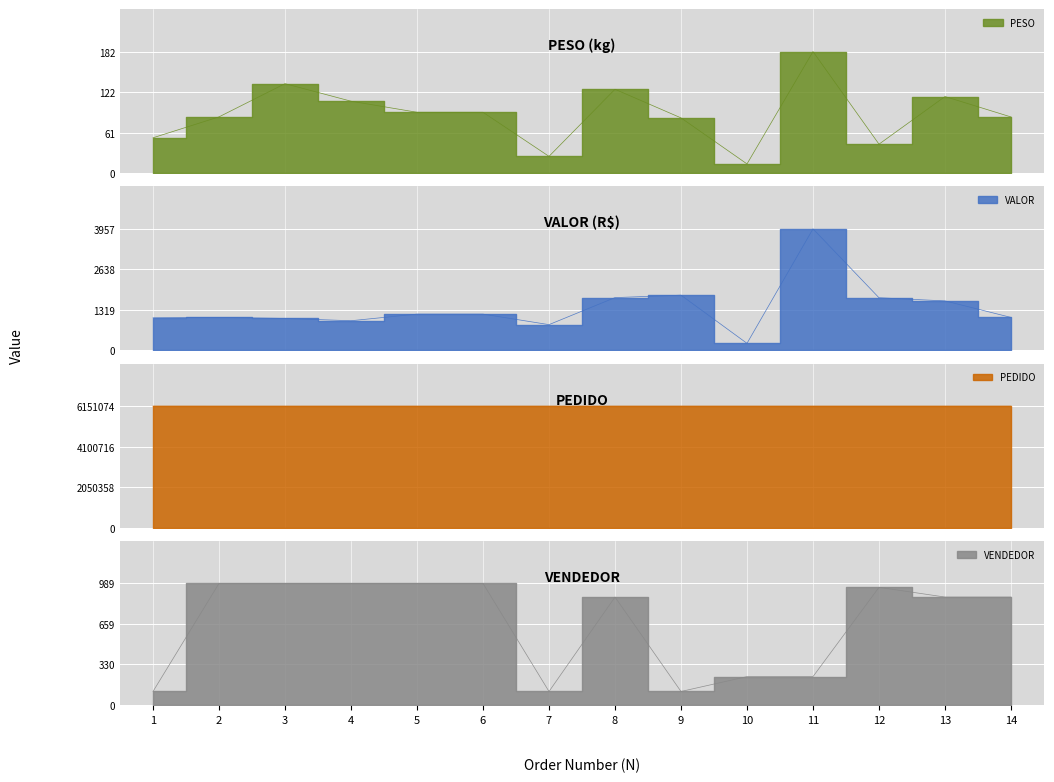

Between 6 and 9, which series saw the biggest shift?

PEDIDO